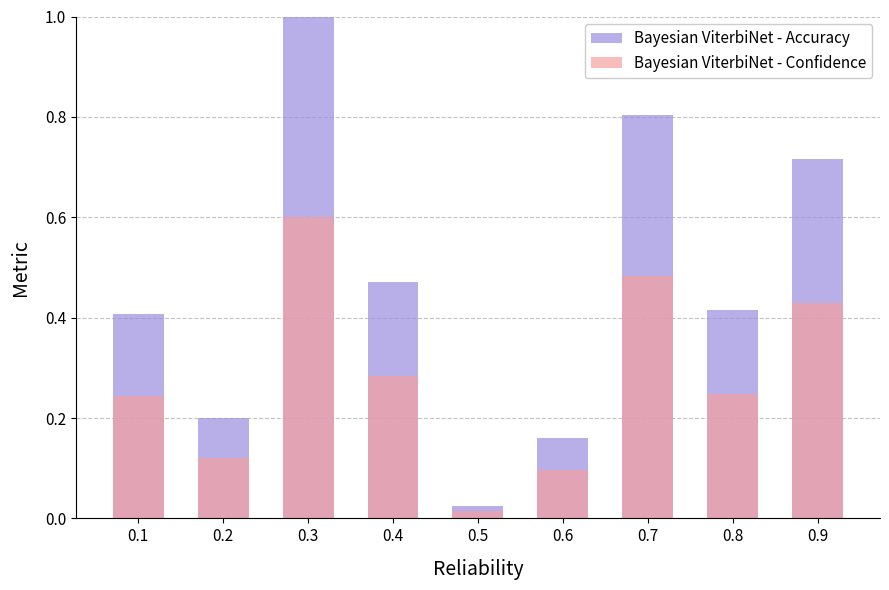

Is it true that Bayesian ViterbiNet - Accuracy equals 0.4 at 0.3?

False